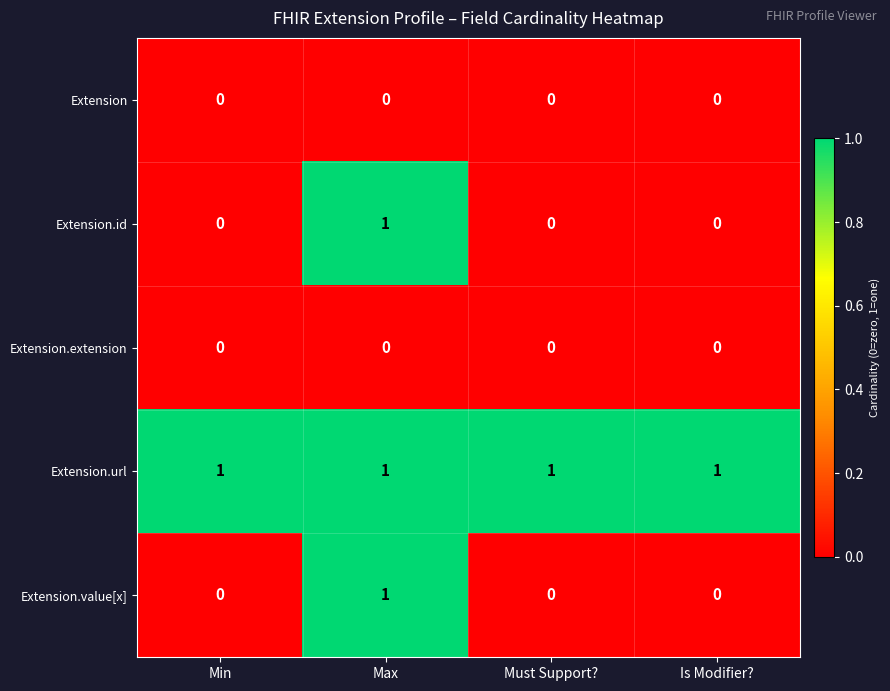

What is the sum of all Extension.url values?

4